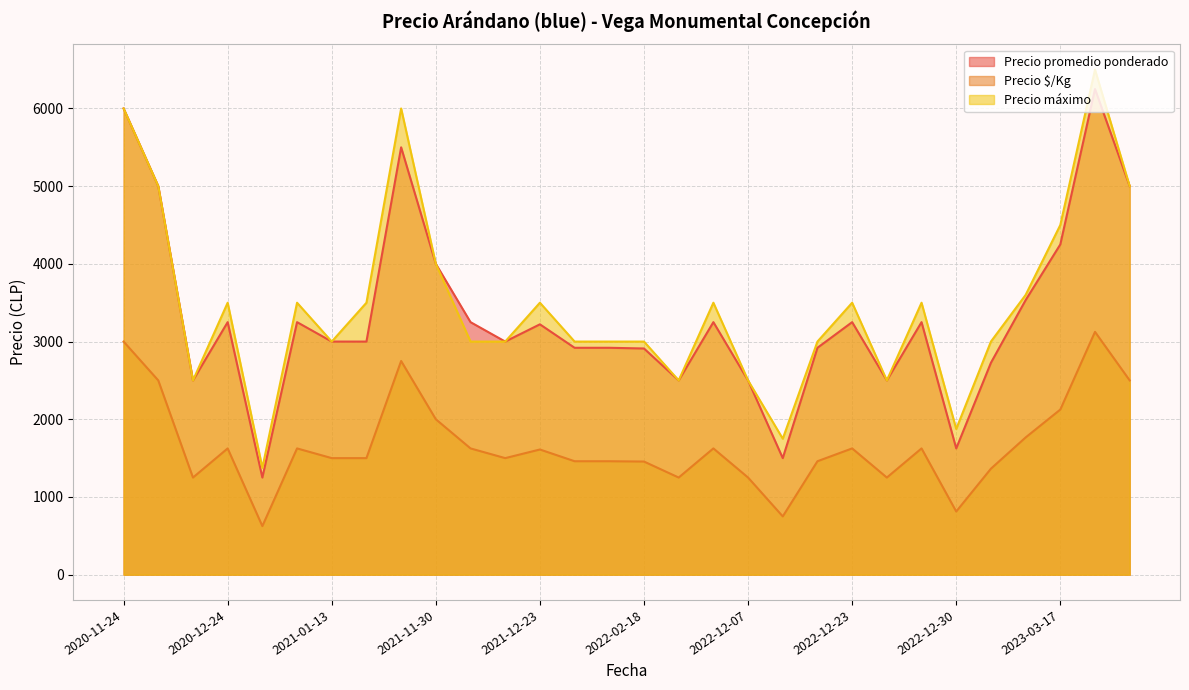

Which series has the largest range (max minus min)?

Precio máximo